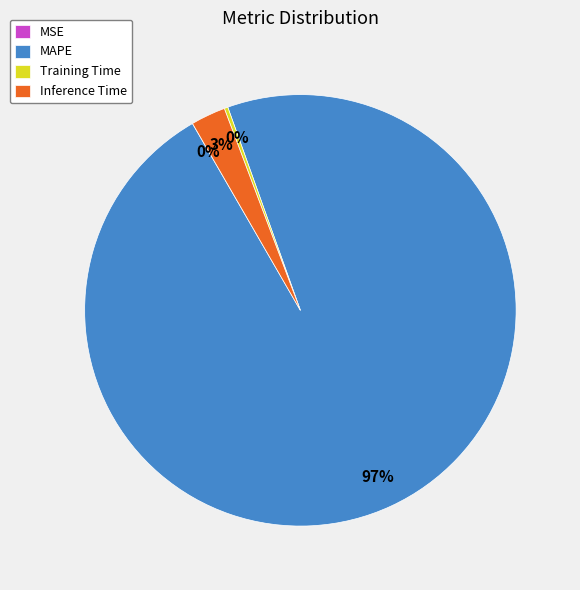

To the nearest percent, what percentage of the pie is Inference Time?

3%